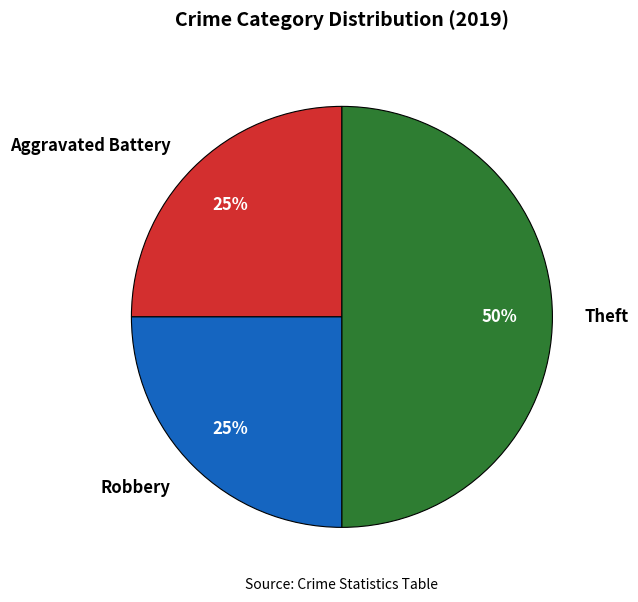

Combined, do Theft and Aggravated Battery account for over 50%?

Yes